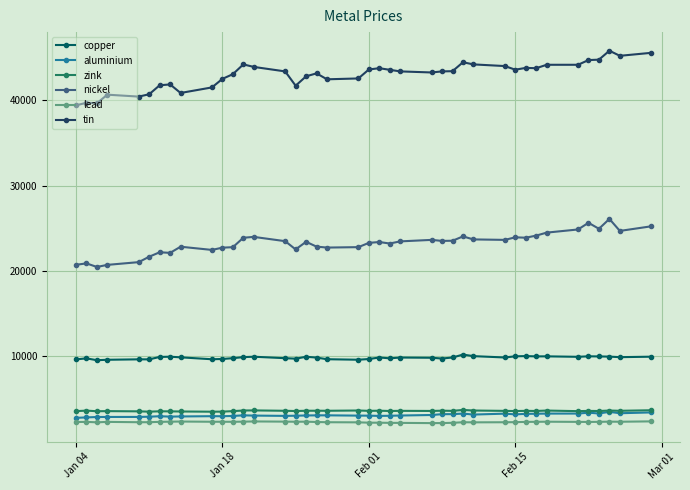

True or false: nickel has more than 1 points higher than both neighbors.

True